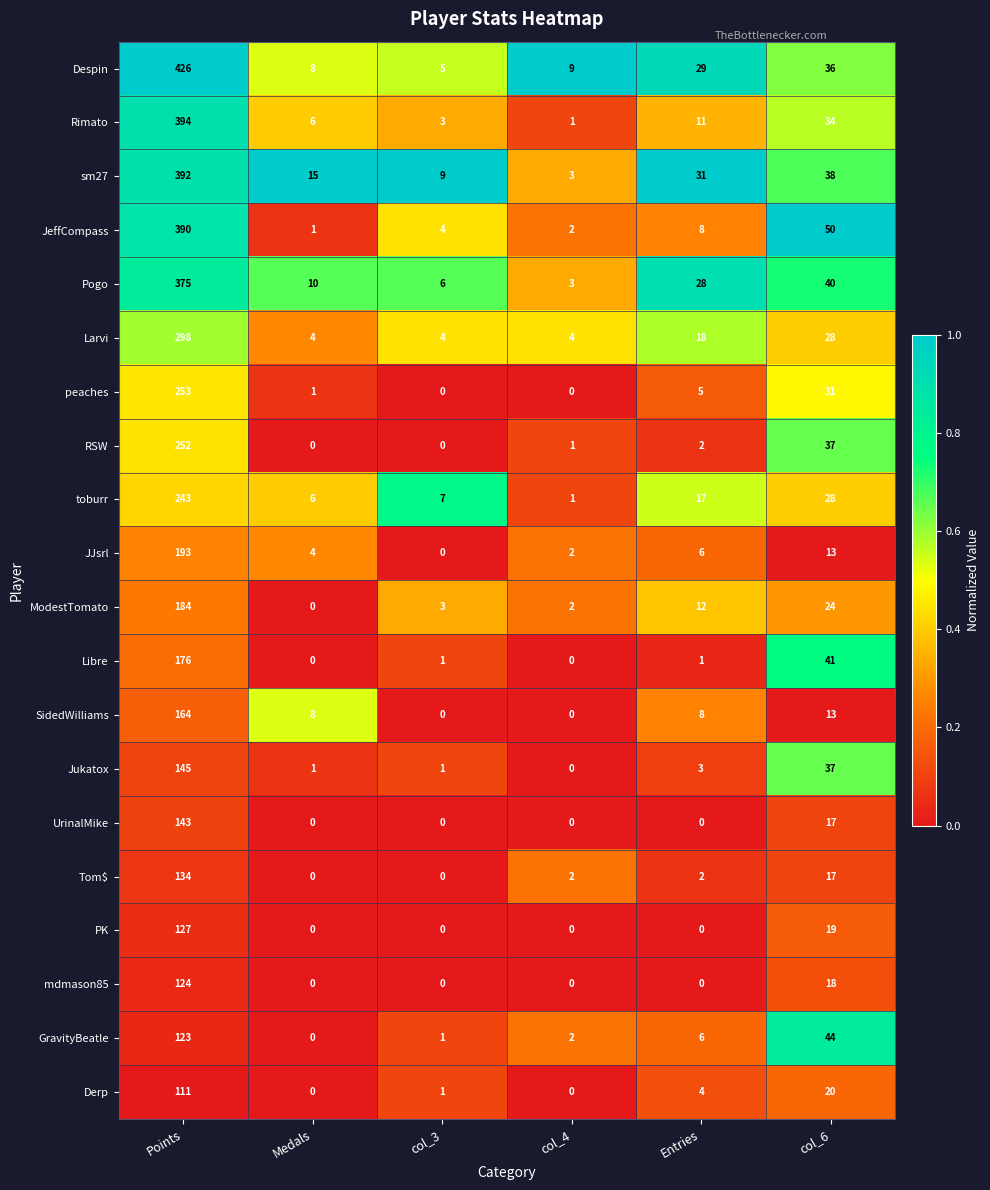

What is the spread (max minus min) of values at Medals?

15